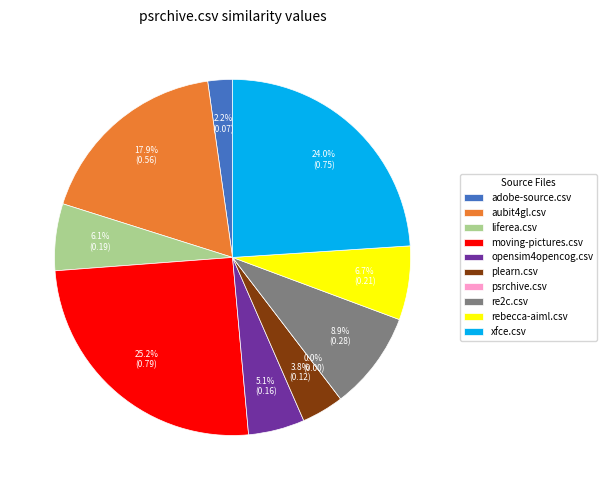

What is the change in value from adobe-source.csv to psrchive.csv?

-0.1